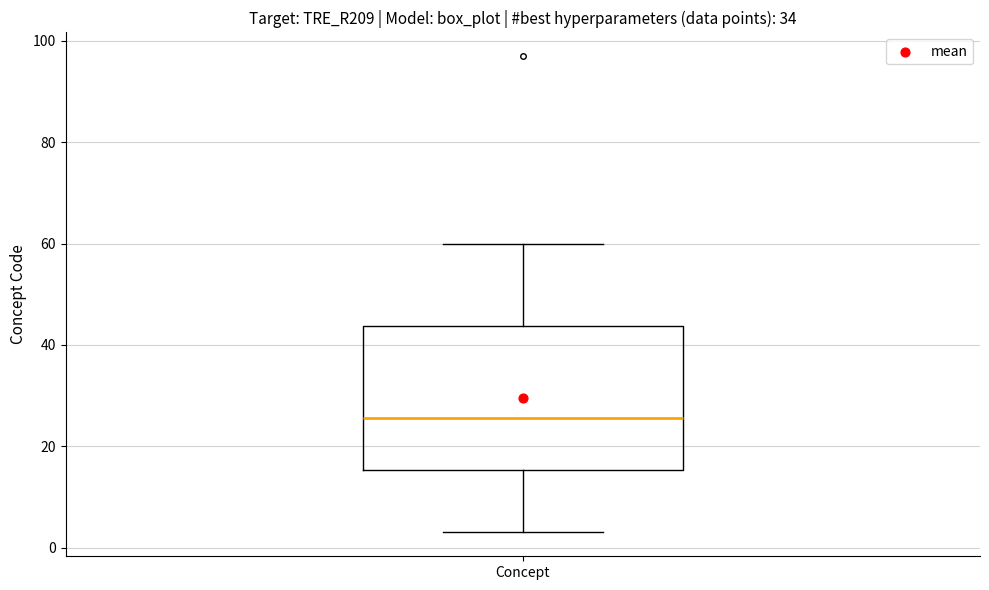

Where does the upper whisker of the box for Concept end on the y-axis? The values are not printed on the chart, so give them approximately, as read against the axis.

60